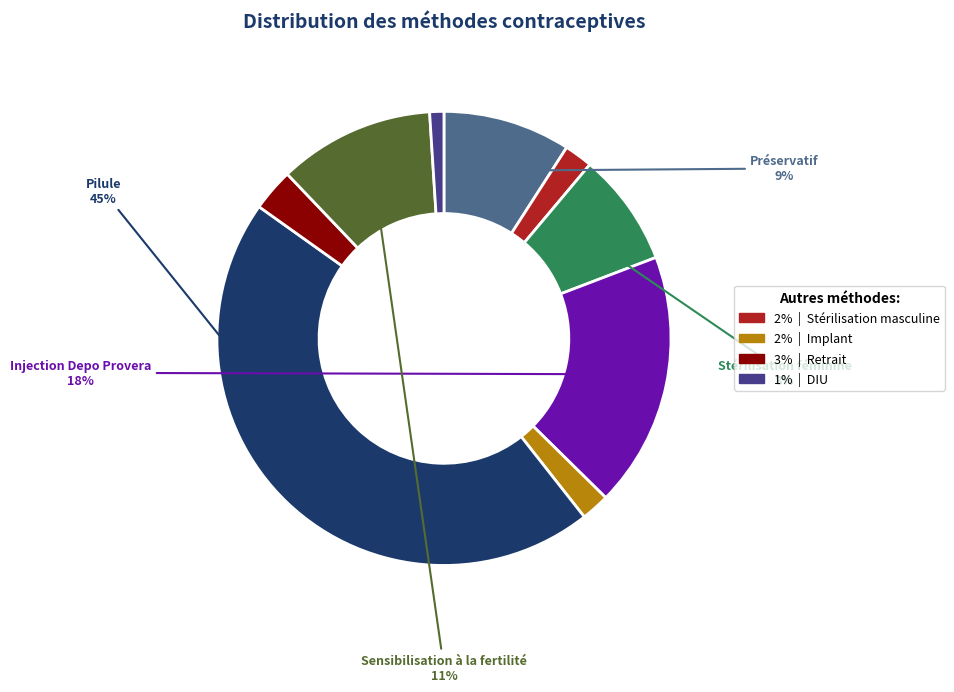

Is there any slice that represents more than half of the pie?

No